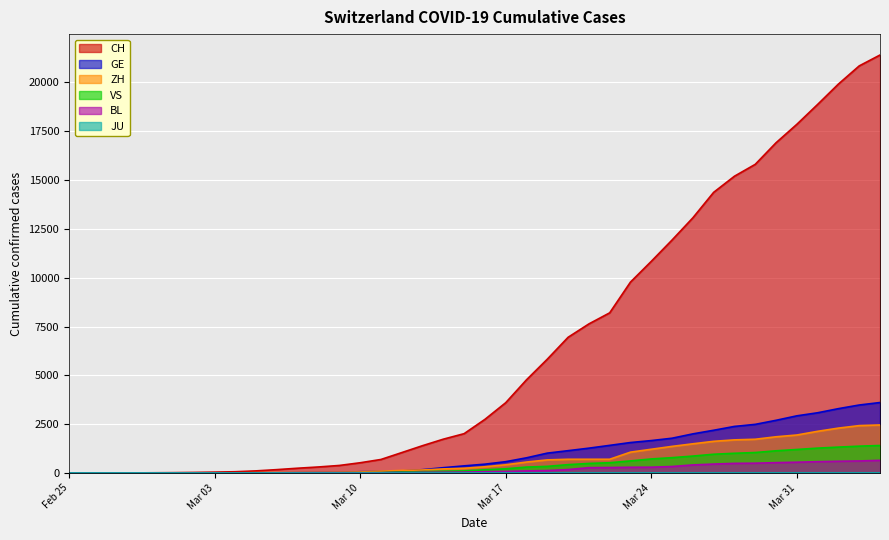

What is the value of the BL point at the 35th from the left?

539